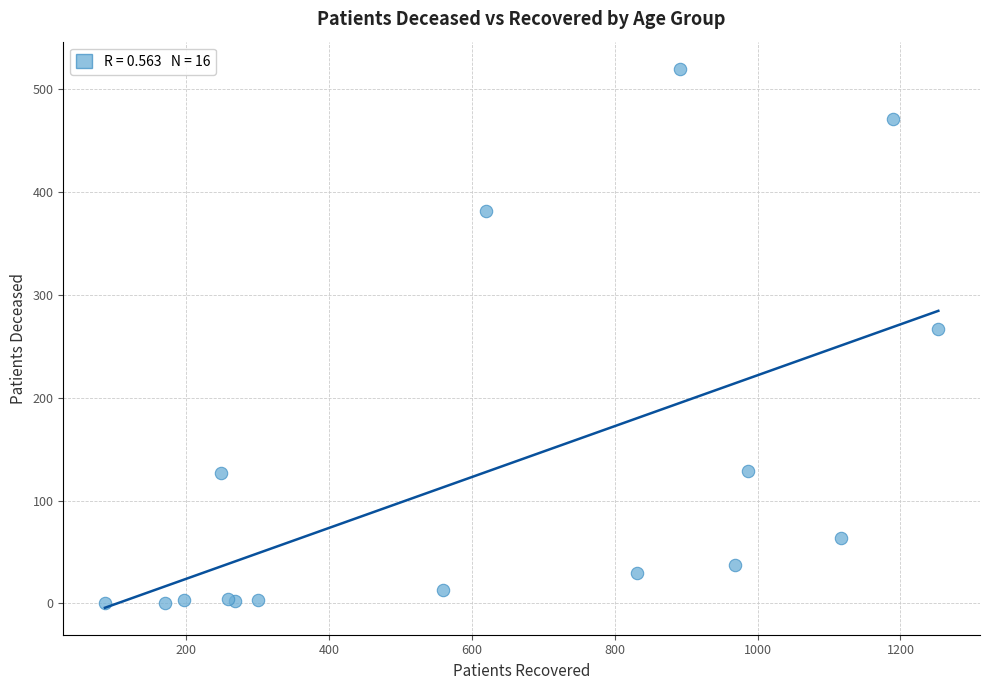

What Y value in the scatter plot is closest to 260?

267